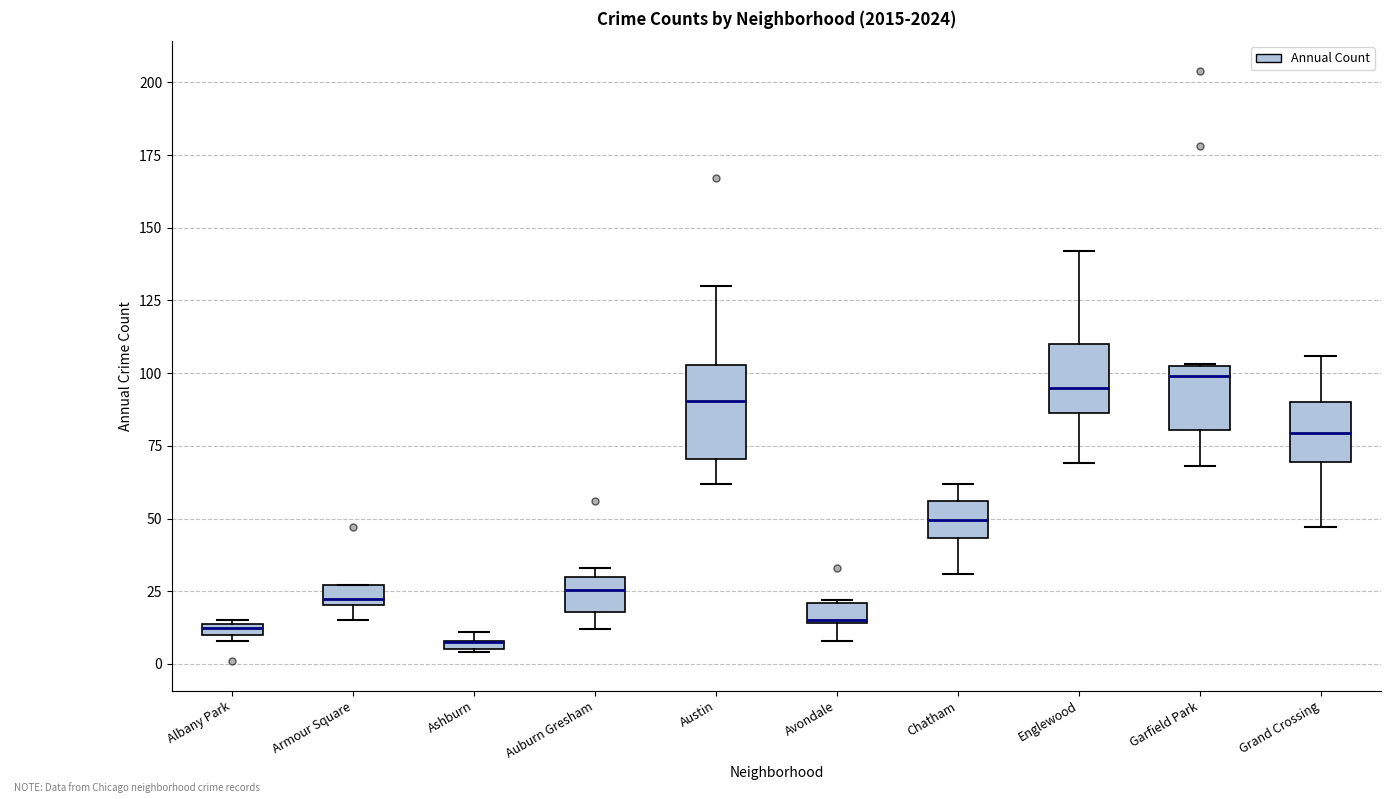

Which box is the tallest, from its lower edge to its upper edge?

Austin